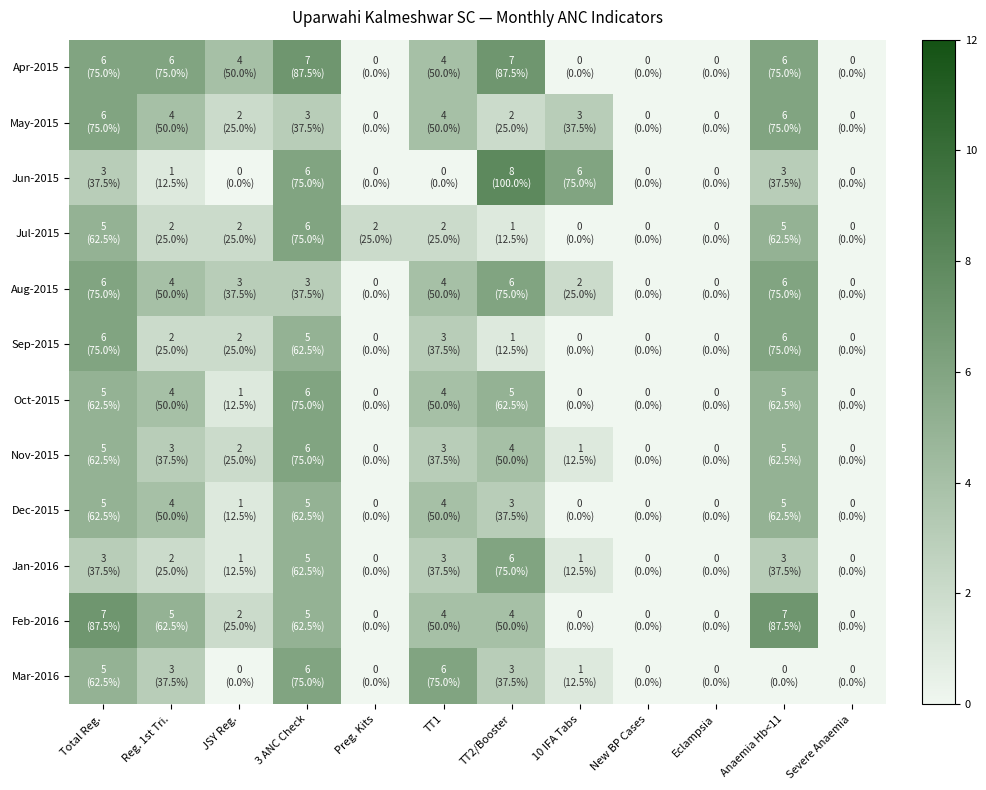

Reading left to right, what are all the values shown in this chart?

Apr-2015: Total Reg.=6	Reg. 1st Tri.=6	JSY Reg.=4	3 ANC Check=7	Preg. Kits=0	TT1=4	TT2/Booster=7	10 IFA Tabs=0	New BP Cases=0	Eclampsia=0	Anaemia Hb<11=6	Severe Anaemia=0
May-2015: Total Reg.=6	Reg. 1st Tri.=4	JSY Reg.=2	3 ANC Check=3	Preg. Kits=0	TT1=4	TT2/Booster=2	10 IFA Tabs=3	New BP Cases=0	Eclampsia=0	Anaemia Hb<11=6	Severe Anaemia=0
Jun-2015: Total Reg.=3	Reg. 1st Tri.=1	JSY Reg.=0	3 ANC Check=6	Preg. Kits=0	TT1=0	TT2/Booster=8	10 IFA Tabs=6	New BP Cases=0	Eclampsia=0	Anaemia Hb<11=3	Severe Anaemia=0
Jul-2015: Total Reg.=5	Reg. 1st Tri.=2	JSY Reg.=2	3 ANC Check=6	Preg. Kits=2	TT1=2	TT2/Booster=1	10 IFA Tabs=0	New BP Cases=0	Eclampsia=0	Anaemia Hb<11=5	Severe Anaemia=0
Aug-2015: Total Reg.=6	Reg. 1st Tri.=4	JSY Reg.=3	3 ANC Check=3	Preg. Kits=0	TT1=4	TT2/Booster=6	10 IFA Tabs=2	New BP Cases=0	Eclampsia=0	Anaemia Hb<11=6	Severe Anaemia=0
Sep-2015: Total Reg.=6	Reg. 1st Tri.=2	JSY Reg.=2	3 ANC Check=5	Preg. Kits=0	TT1=3	TT2/Booster=1	10 IFA Tabs=0	New BP Cases=0	Eclampsia=0	Anaemia Hb<11=6	Severe Anaemia=0
Oct-2015: Total Reg.=5	Reg. 1st Tri.=4	JSY Reg.=1	3 ANC Check=6	Preg. Kits=0	TT1=4	TT2/Booster=5	10 IFA Tabs=0	New BP Cases=0	Eclampsia=0	Anaemia Hb<11=5	Severe Anaemia=0
Nov-2015: Total Reg.=5	Reg. 1st Tri.=3	JSY Reg.=2	3 ANC Check=6	Preg. Kits=0	TT1=3	TT2/Booster=4	10 IFA Tabs=1	New BP Cases=0	Eclampsia=0	Anaemia Hb<11=5	Severe Anaemia=0
Dec-2015: Total Reg.=5	Reg. 1st Tri.=4	JSY Reg.=1	3 ANC Check=5	Preg. Kits=0	TT1=4	TT2/Booster=3	10 IFA Tabs=0	New BP Cases=0	Eclampsia=0	Anaemia Hb<11=5	Severe Anaemia=0
Jan-2016: Total Reg.=3	Reg. 1st Tri.=2	JSY Reg.=1	3 ANC Check=5	Preg. Kits=0	TT1=3	TT2/Booster=6	10 IFA Tabs=1	New BP Cases=0	Eclampsia=0	Anaemia Hb<11=3	Severe Anaemia=0
Feb-2016: Total Reg.=7	Reg. 1st Tri.=5	JSY Reg.=2	3 ANC Check=5	Preg. Kits=0	TT1=4	TT2/Booster=4	10 IFA Tabs=0	New BP Cases=0	Eclampsia=0	Anaemia Hb<11=7	Severe Anaemia=0
Mar-2016: Total Reg.=5	Reg. 1st Tri.=3	JSY Reg.=0	3 ANC Check=6	Preg. Kits=0	TT1=6	TT2/Booster=3	10 IFA Tabs=1	New BP Cases=0	Eclampsia=0	Anaemia Hb<11=0	Severe Anaemia=0